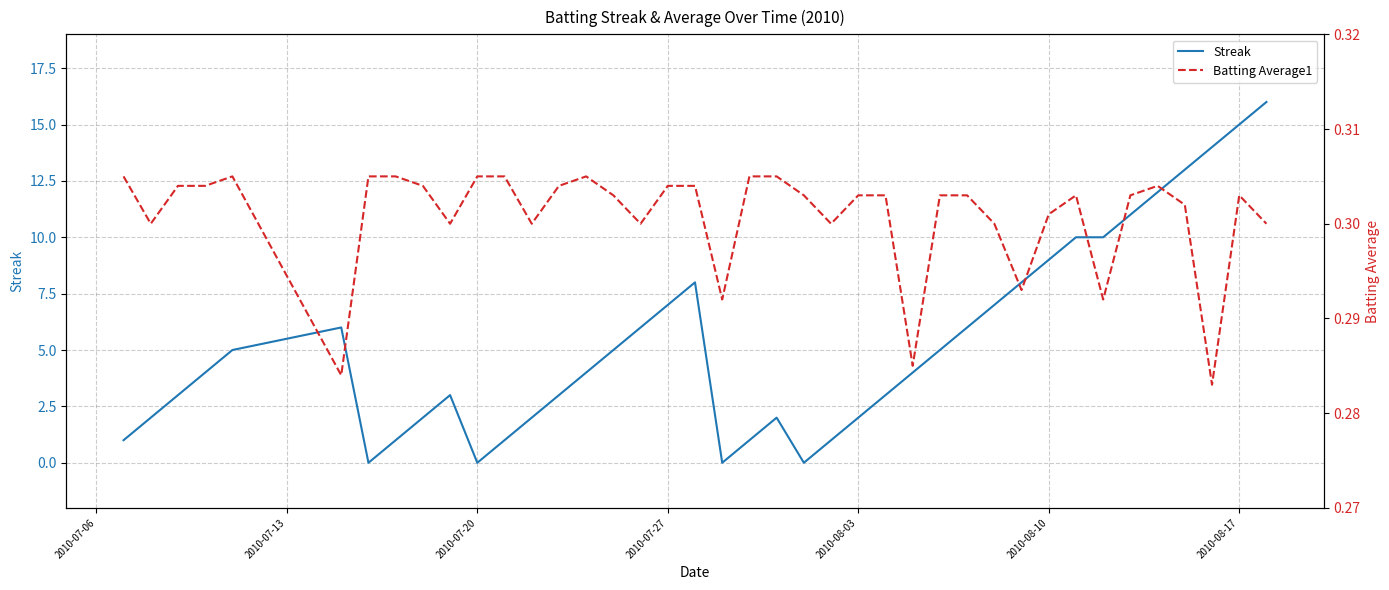

What is the highest value of the Streak series?

16